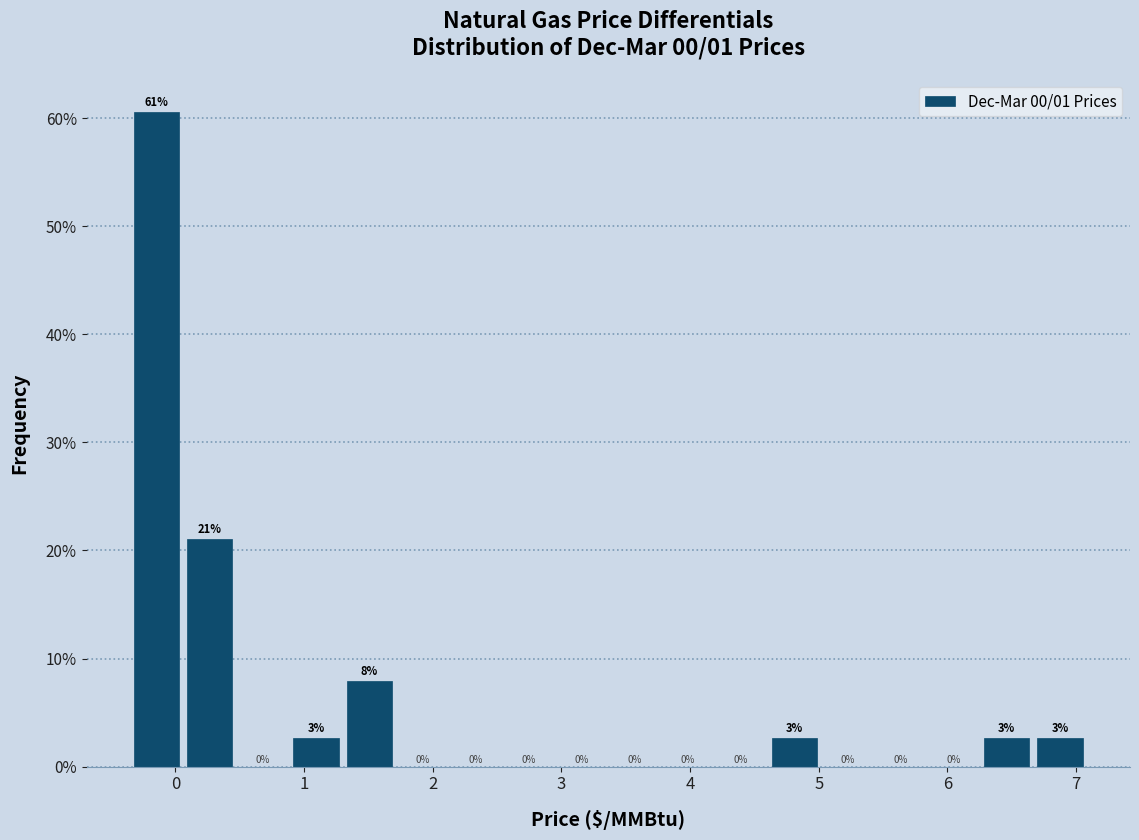

Which range on the x-axis has the tallest bar?

-0.4 to 0.1